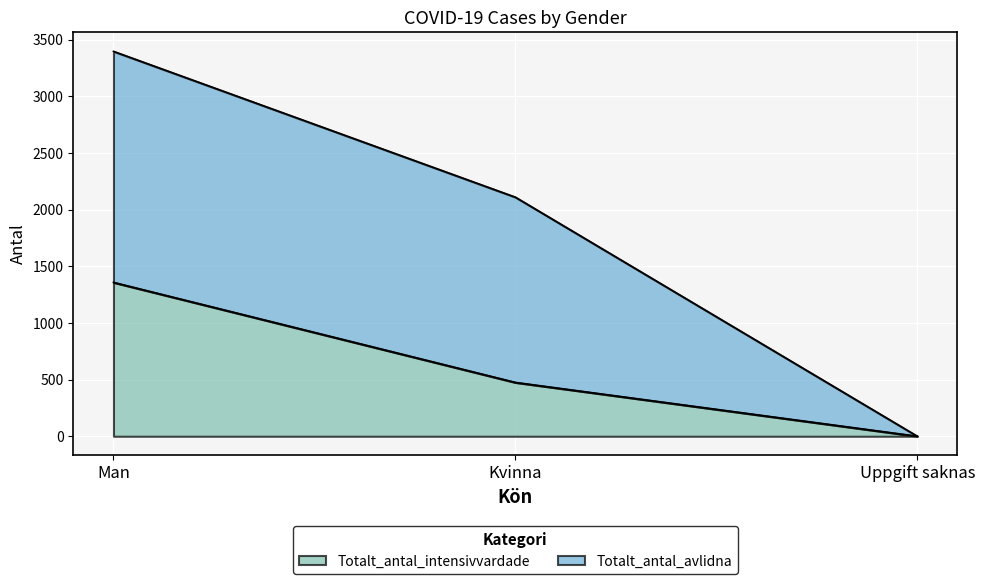

Which category has the highest value across all series?

Man